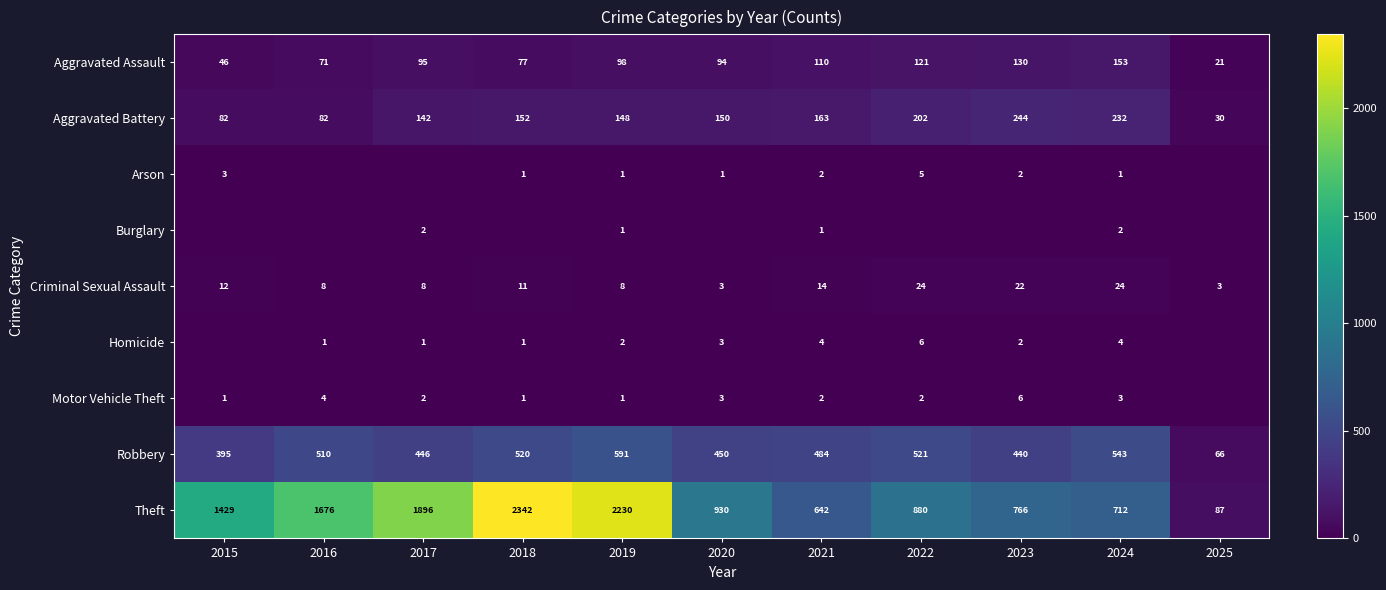

At 2024, list the series in order from largest to smallest.

Theft, Robbery, Aggravated Battery, Aggravated Assault, Criminal Sexual Assault, Homicide, Motor Vehicle Theft, Burglary, Arson